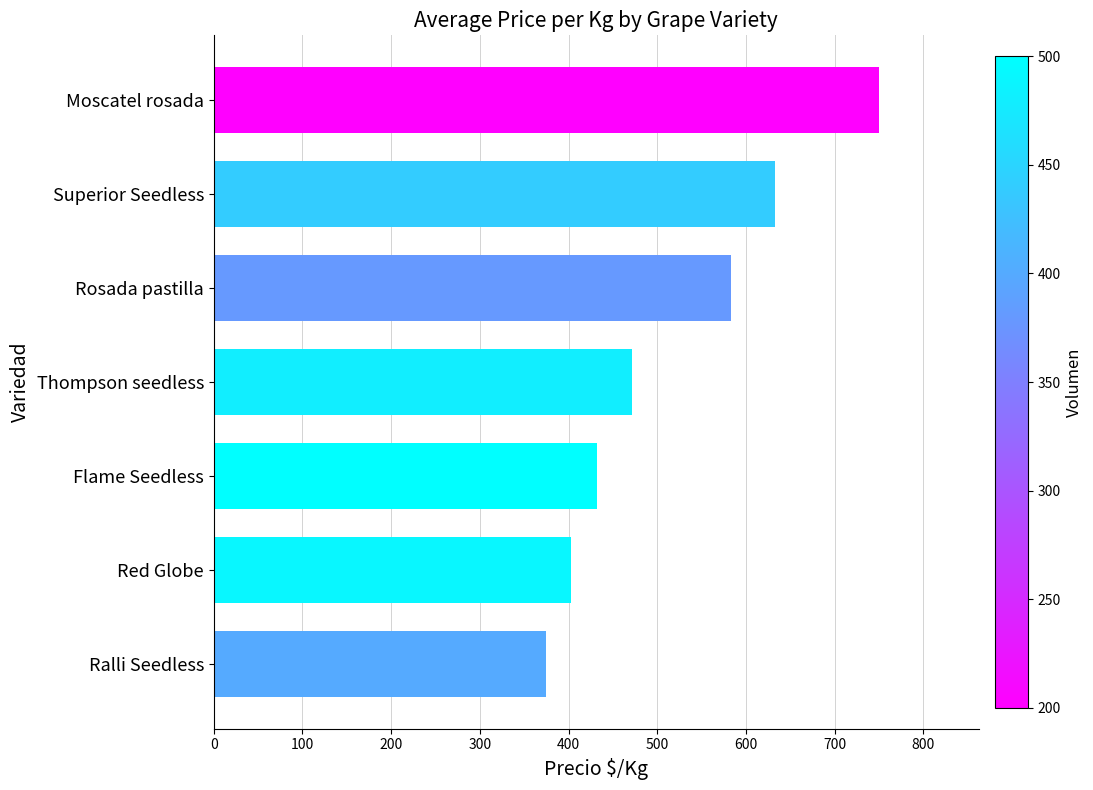

At which label is the value closest to 562?

Rosada pastilla